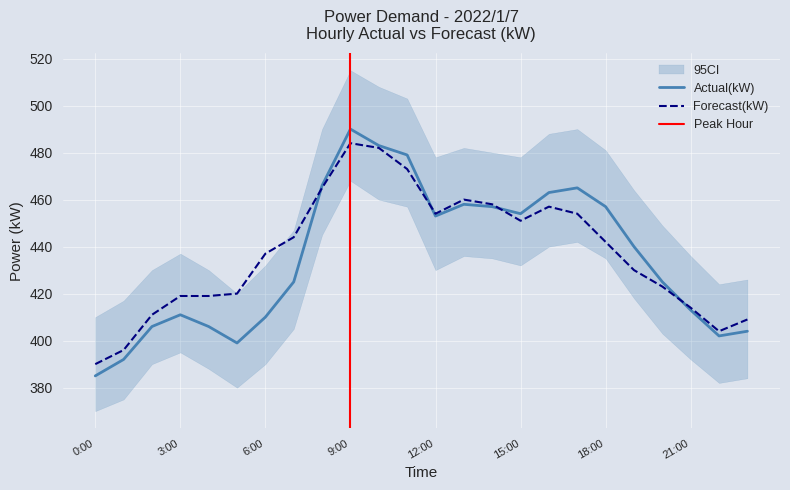

Where is the first local maximum for Forecast(kW)?

9:00